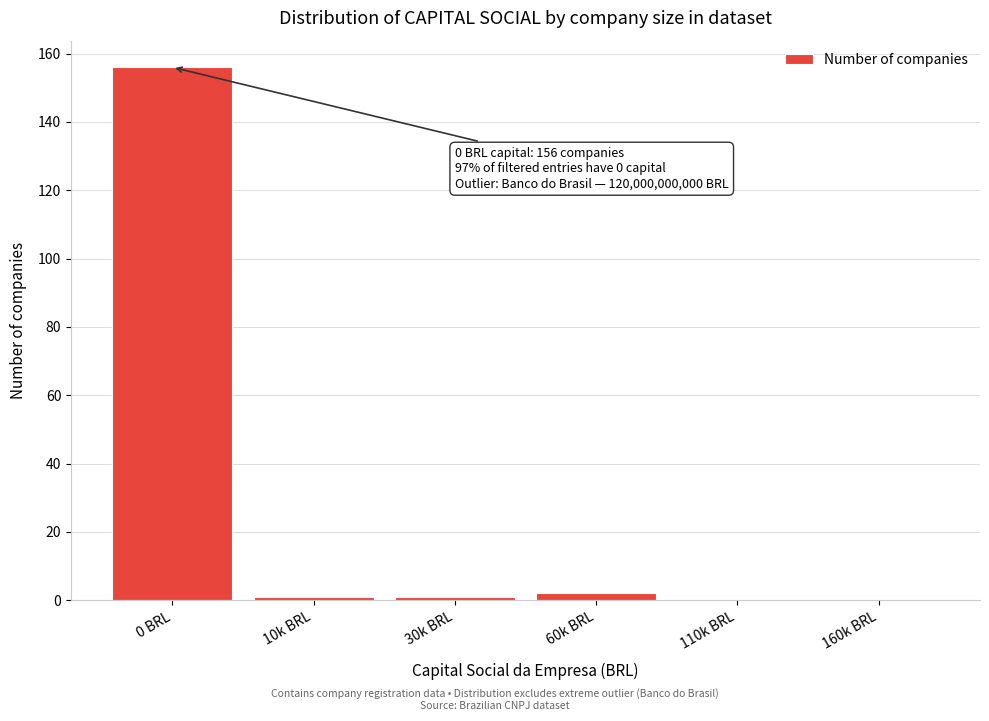

Reading left to right, what are all the values shown in this chart?

0 BRL=156	10k BRL=1	30k BRL=1	60k BRL=2	110k BRL=0	160k BRL=0